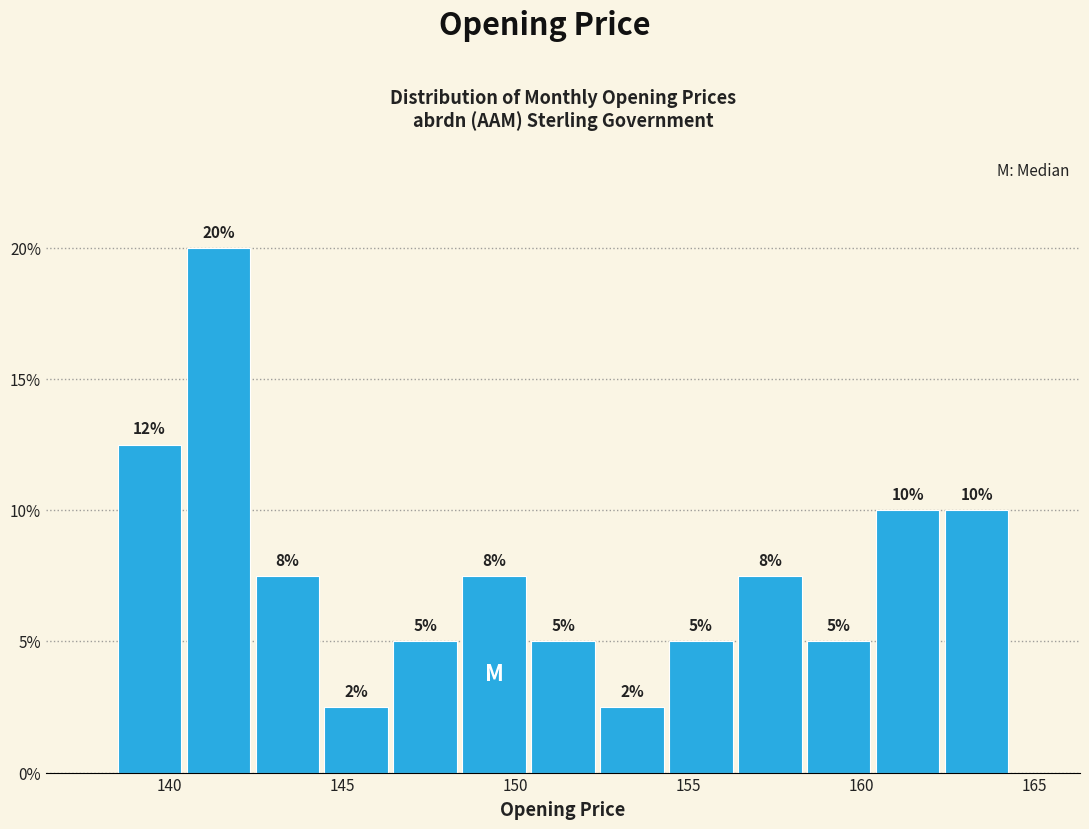

Read against the x-axis, roughly where is the centre of the tallest bar?

141.5